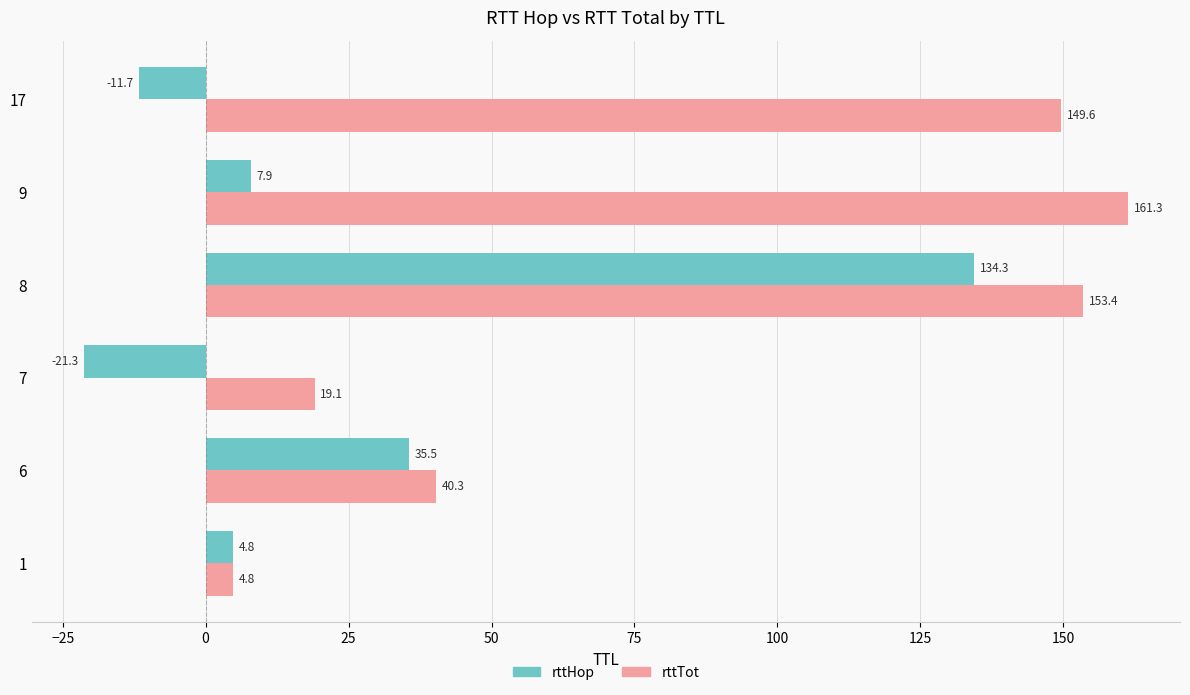

Which series has the largest range (max minus min)?

rttTot